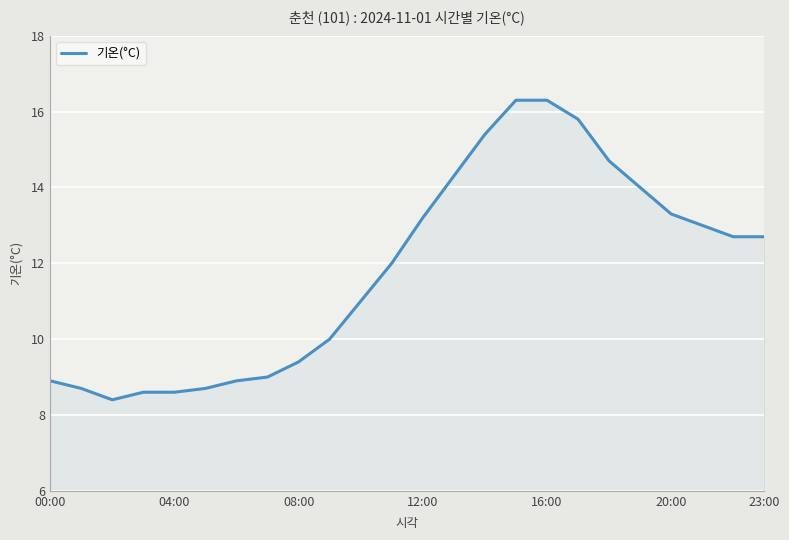

What is the difference between the maximum and minimum values?

7.9